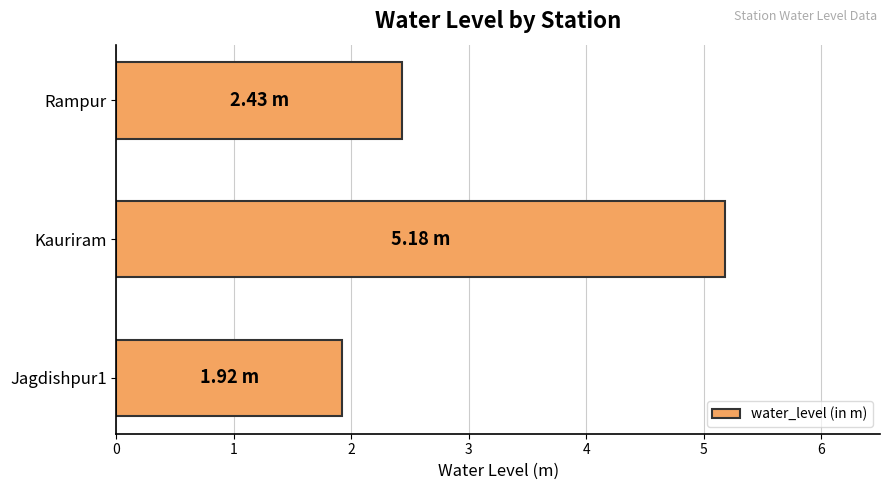

Where is the data nearest to the value 3?

Rampur